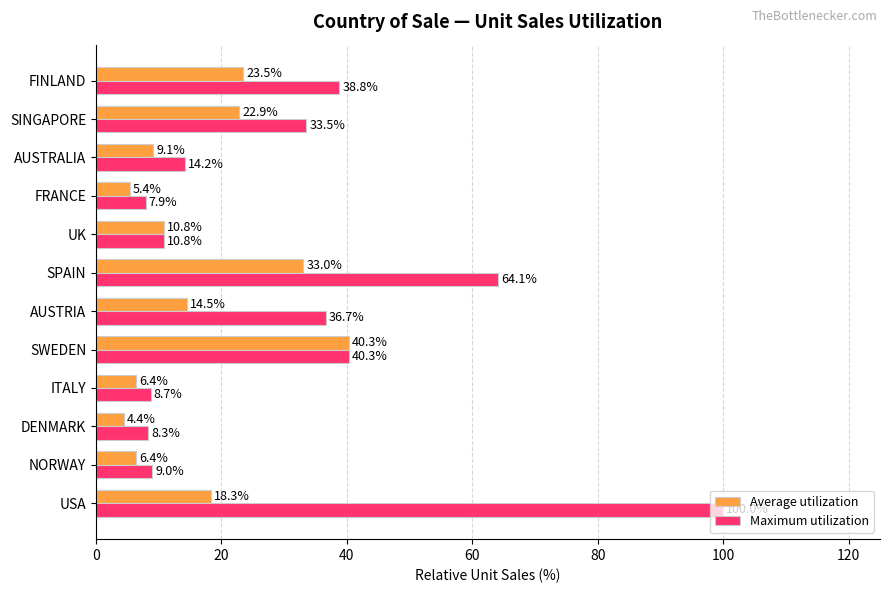

Which series has the widest spread of values?

Maximum utilization